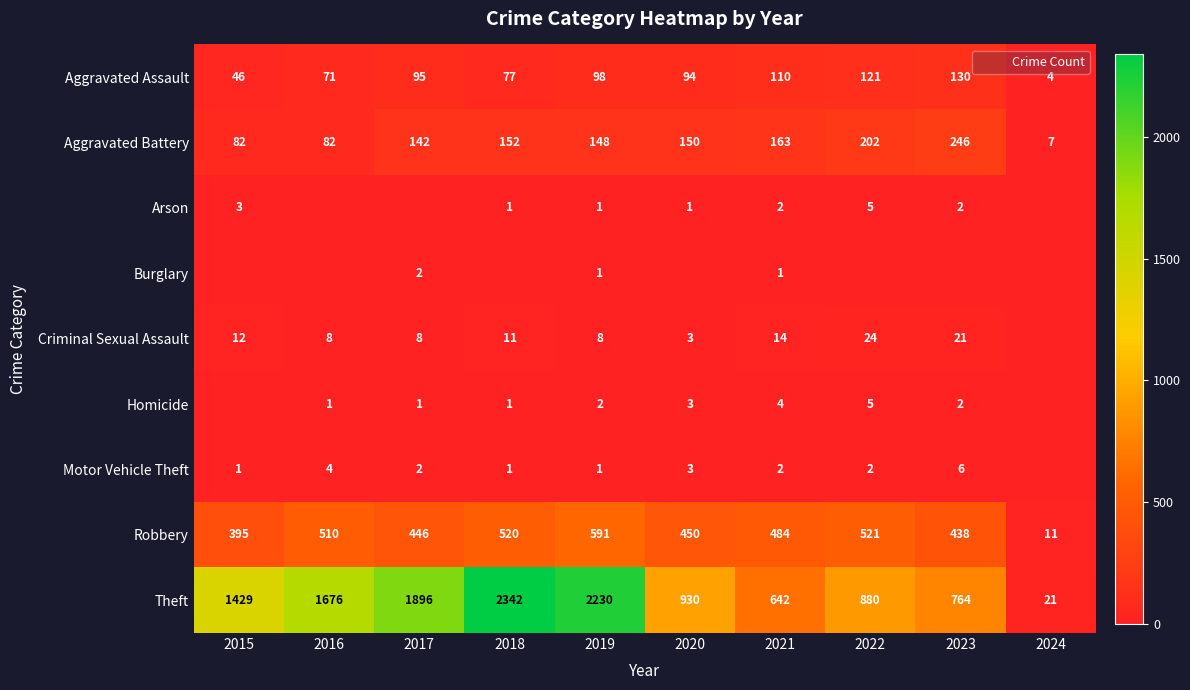

Is it true that Arson equals 3 at 2023?

False